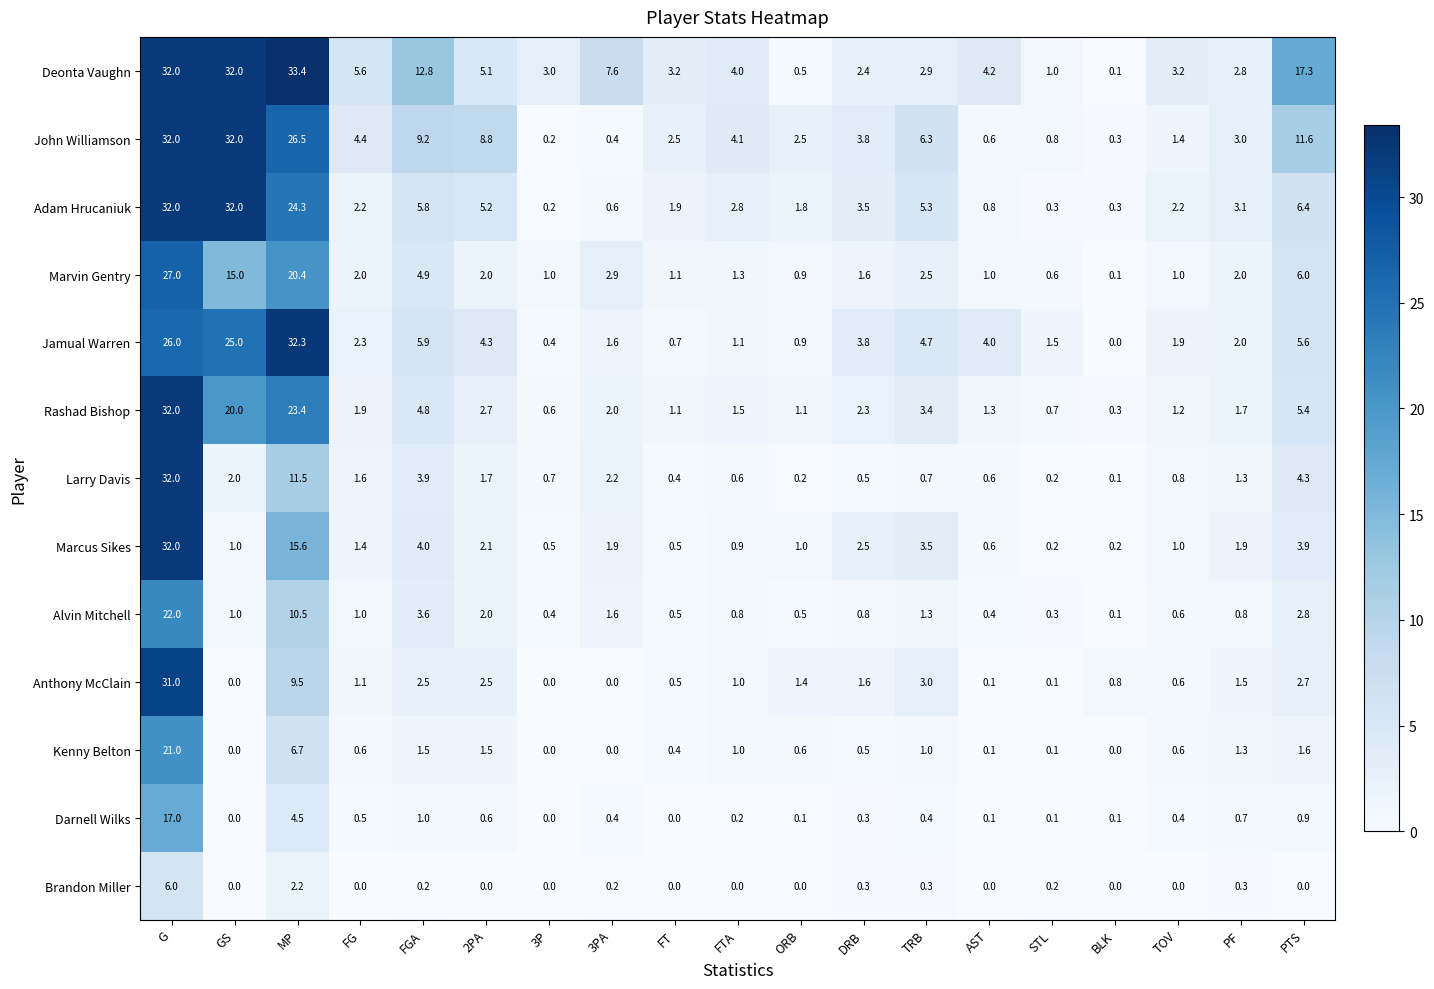

What is the difference between the highest and lowest values at FTA?

4.1